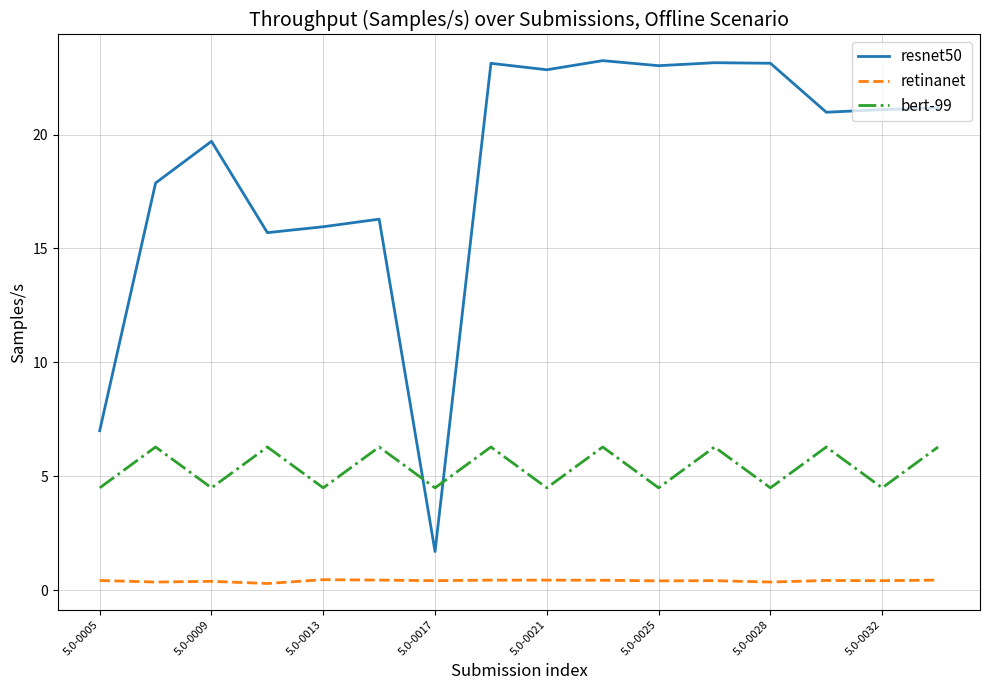

List the series in order of their overall mean, highest first.

resnet50, bert-99, retinanet